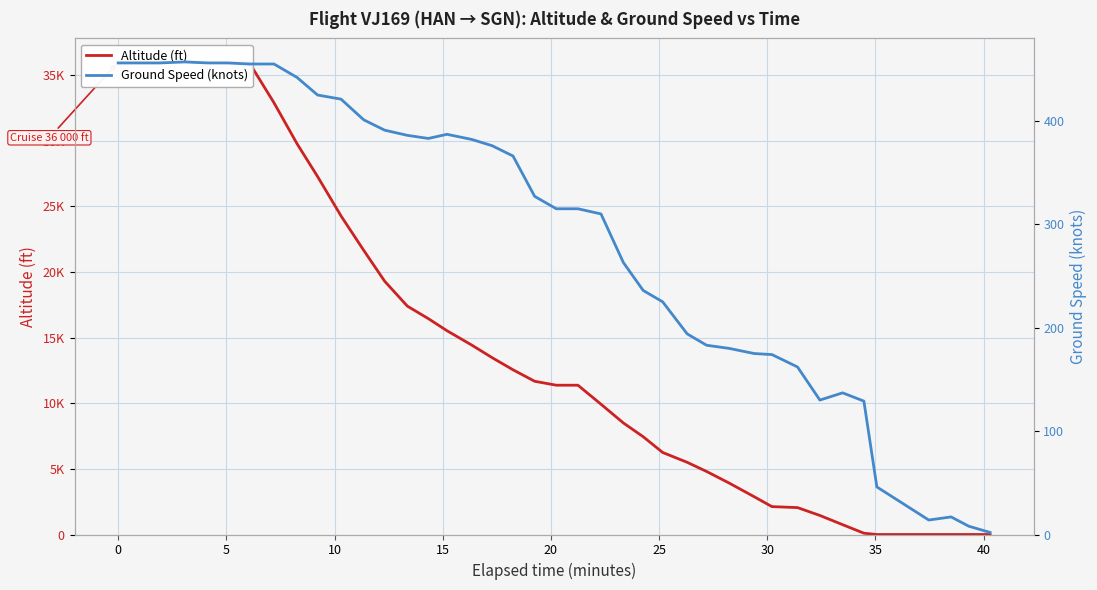

Which series has the largest range (max minus min)?

altitude